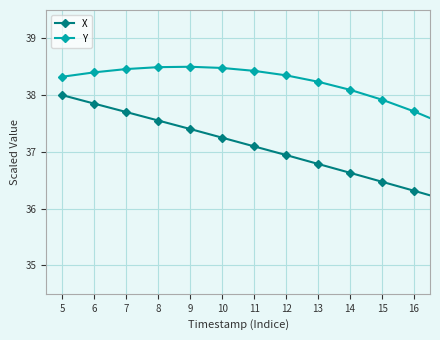

What is the value of the X point at the 13th from the left?

36.2